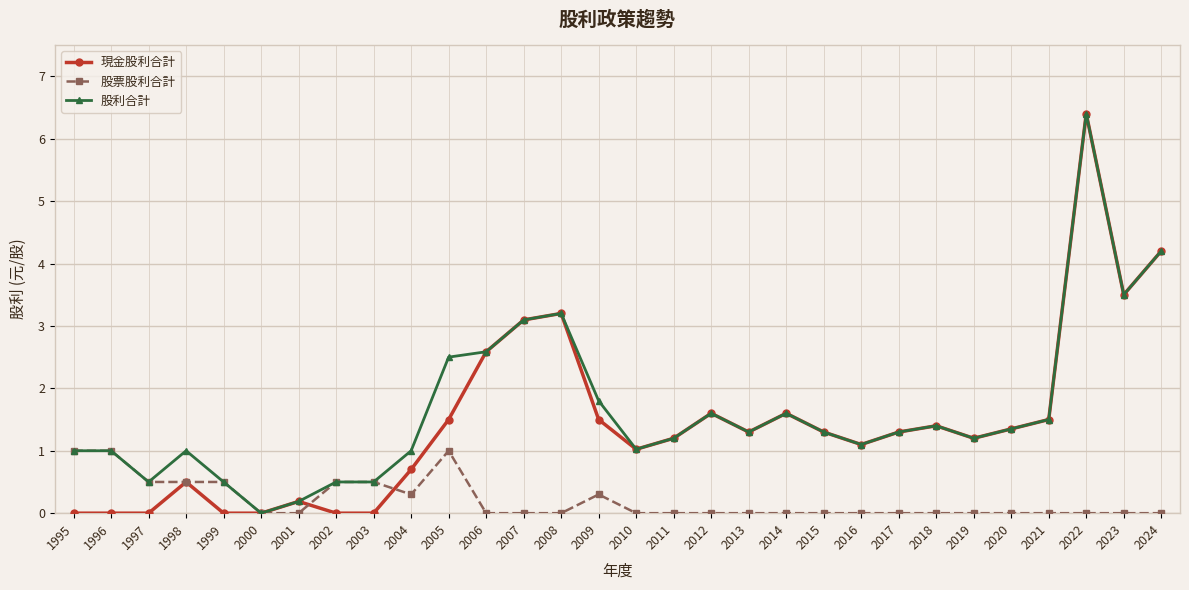

True or false: 現金股利合計 has more than 1 points higher than both neighbors.

True